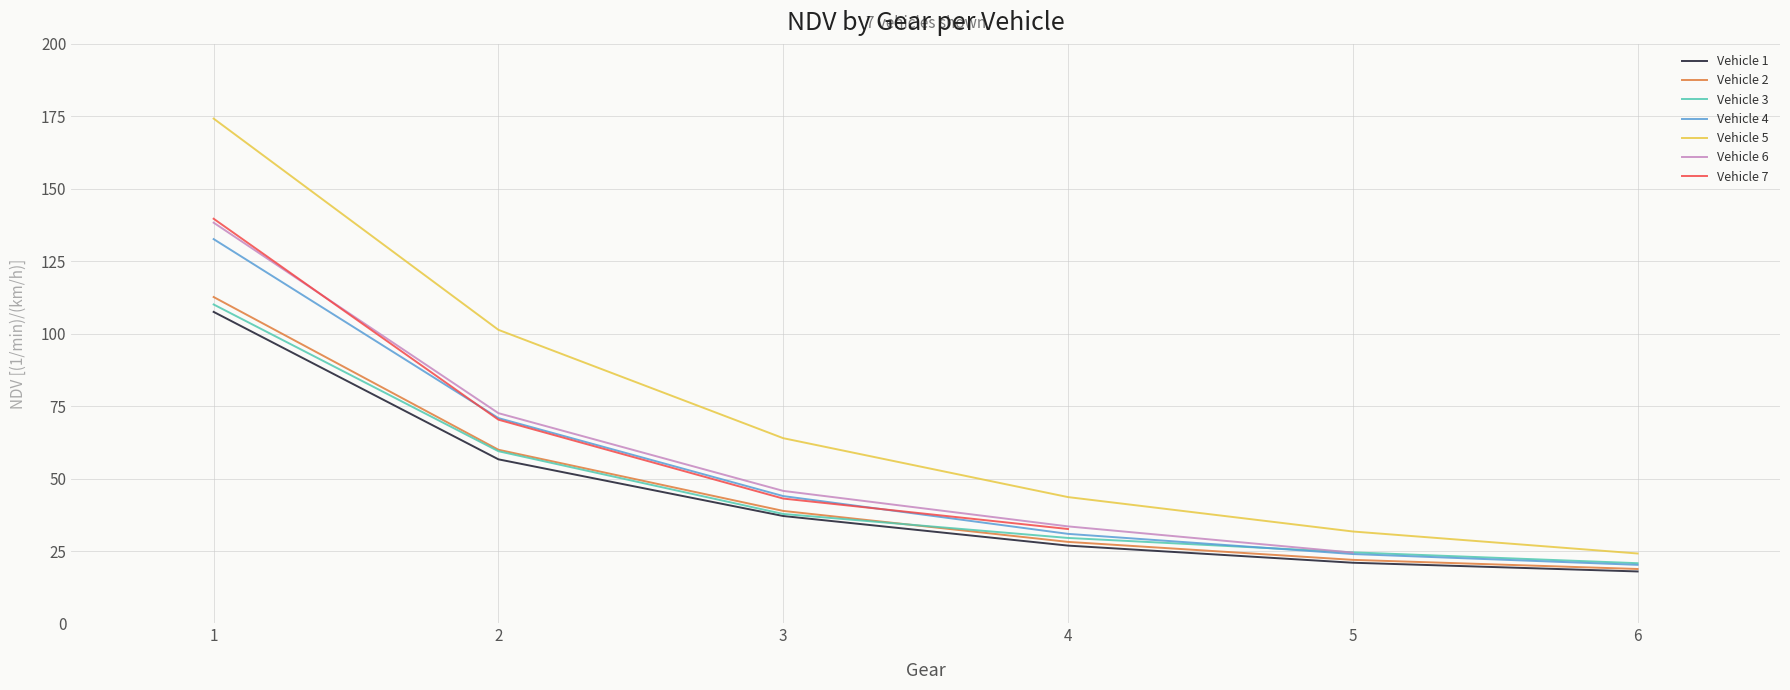

Where does the Vehicle 5 series first go above 63?

1